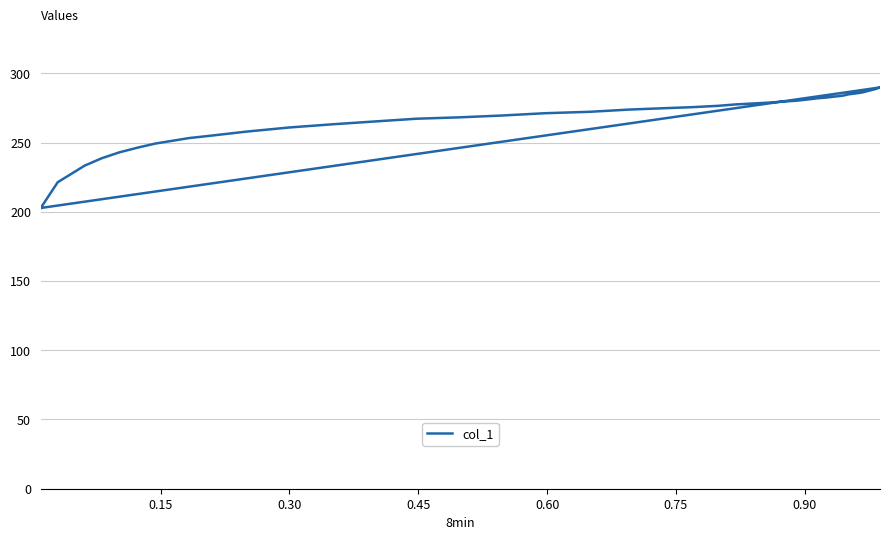

What is the smallest value displayed?

202.7